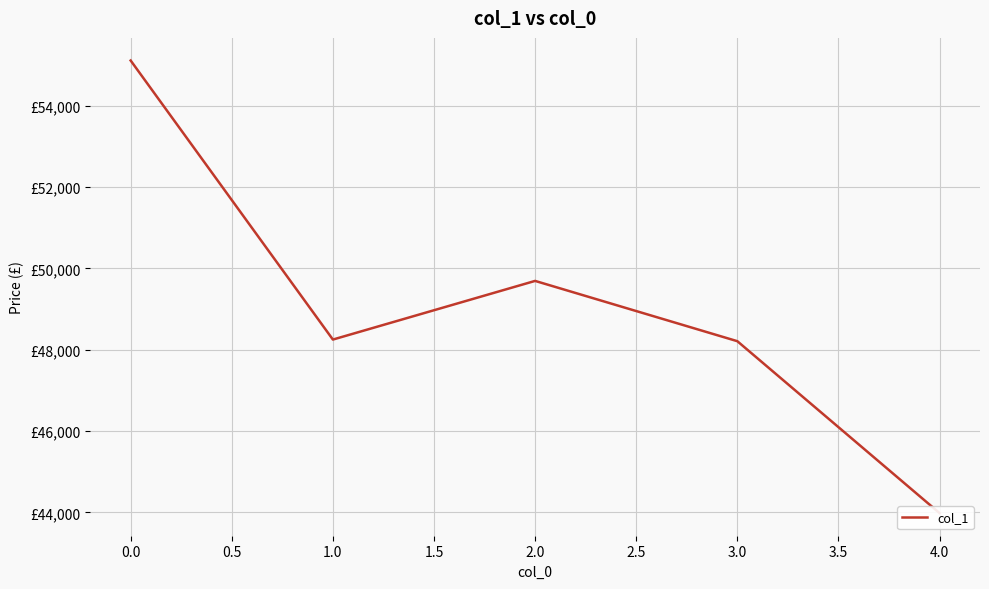

What is the average value?

49050